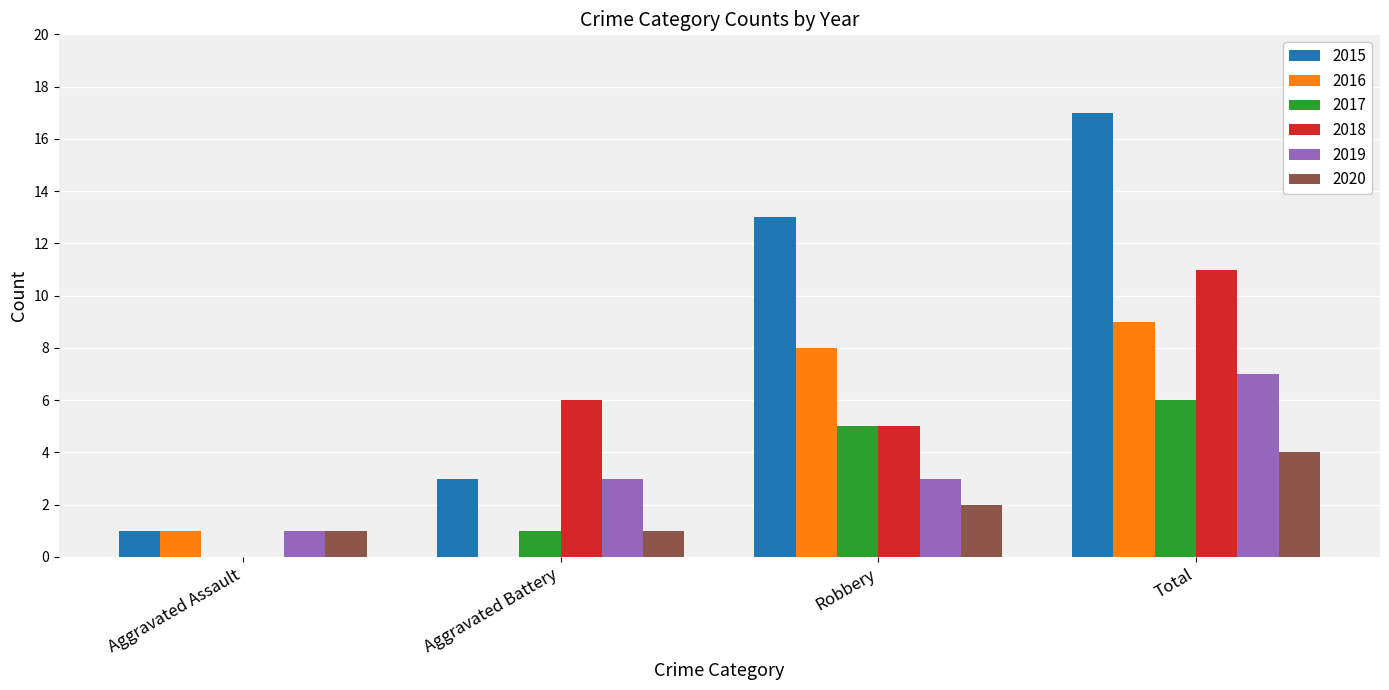

Reading left to right, what are all the values shown in this chart?

2015: Aggravated Assault=1	Aggravated Battery=3	Robbery=13	Total=17
2016: Aggravated Assault=1	Aggravated Battery=0	Robbery=8	Total=9
2017: Aggravated Assault=0	Aggravated Battery=1	Robbery=5	Total=6
2018: Aggravated Assault=0	Aggravated Battery=6	Robbery=5	Total=11
2019: Aggravated Assault=1	Aggravated Battery=3	Robbery=3	Total=7
2020: Aggravated Assault=1	Aggravated Battery=1	Robbery=2	Total=4